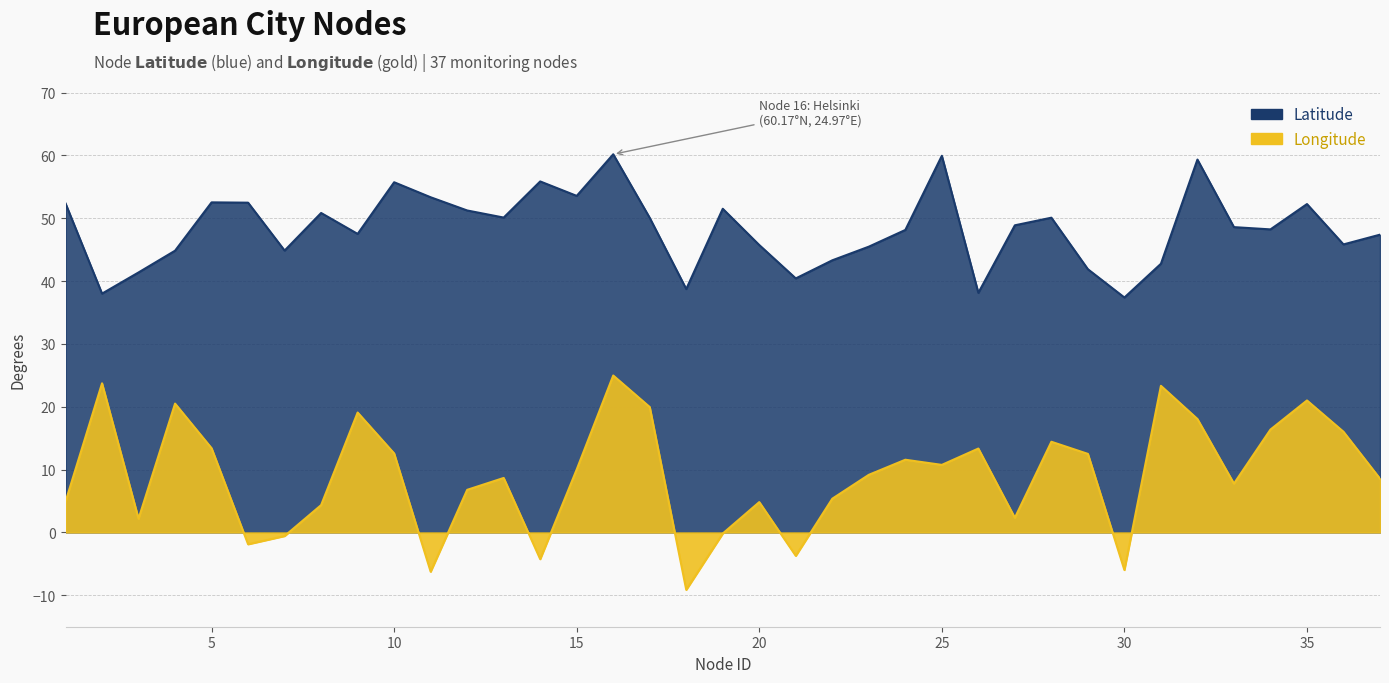

Which series has the largest total across all categories?

Latitude